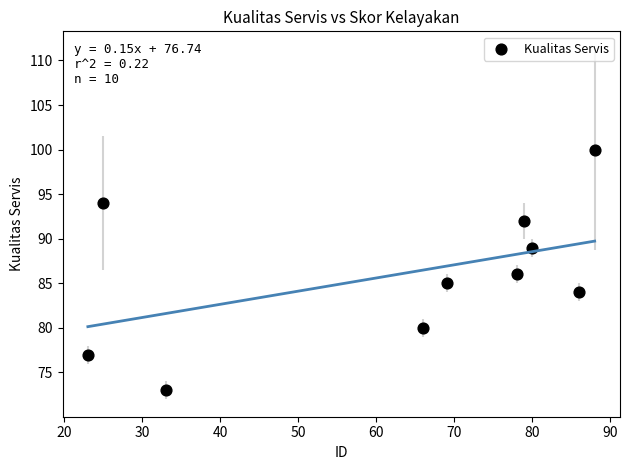

What is the average X value?

63